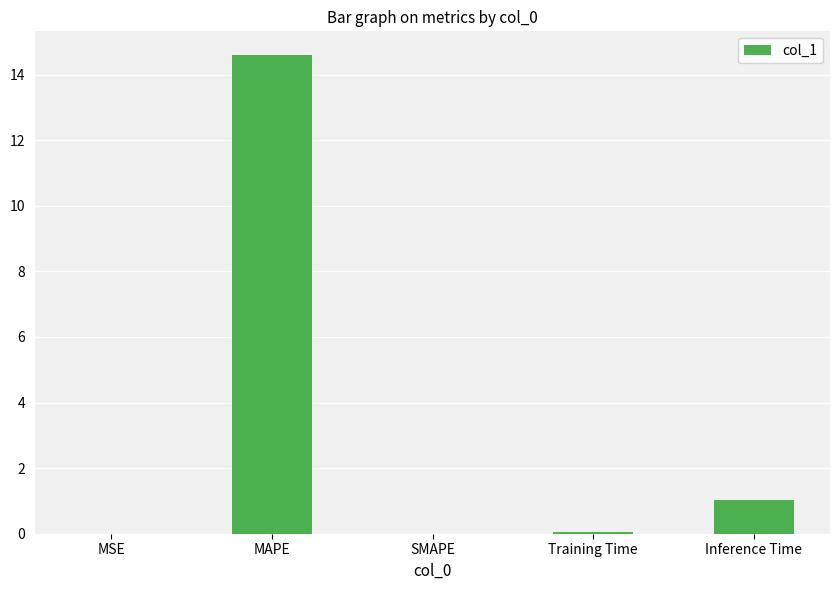

Is it true that the value at MAPE is 14.6?

True